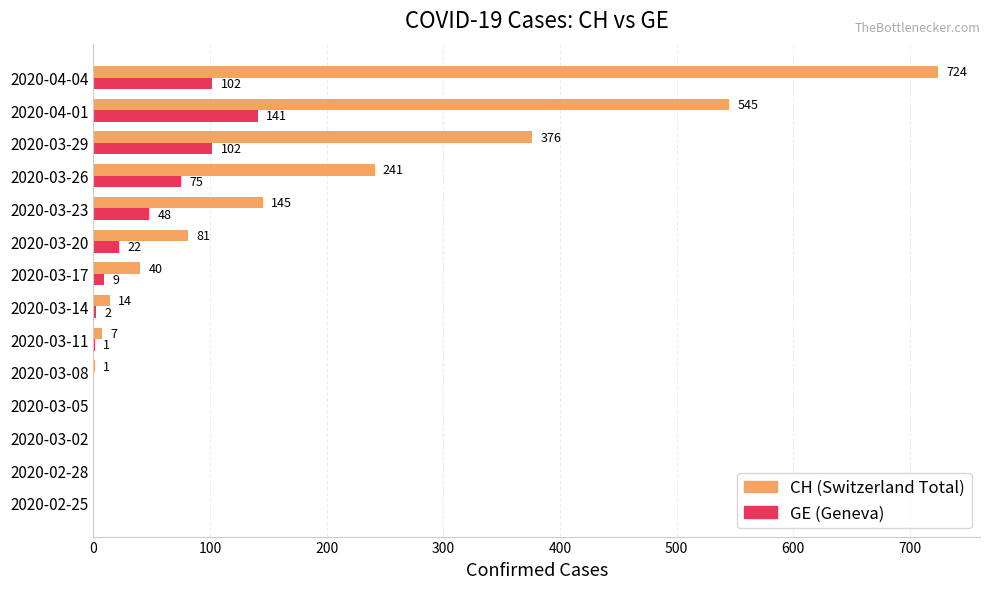

At which category is the sum across all series the highest?

2020-04-04